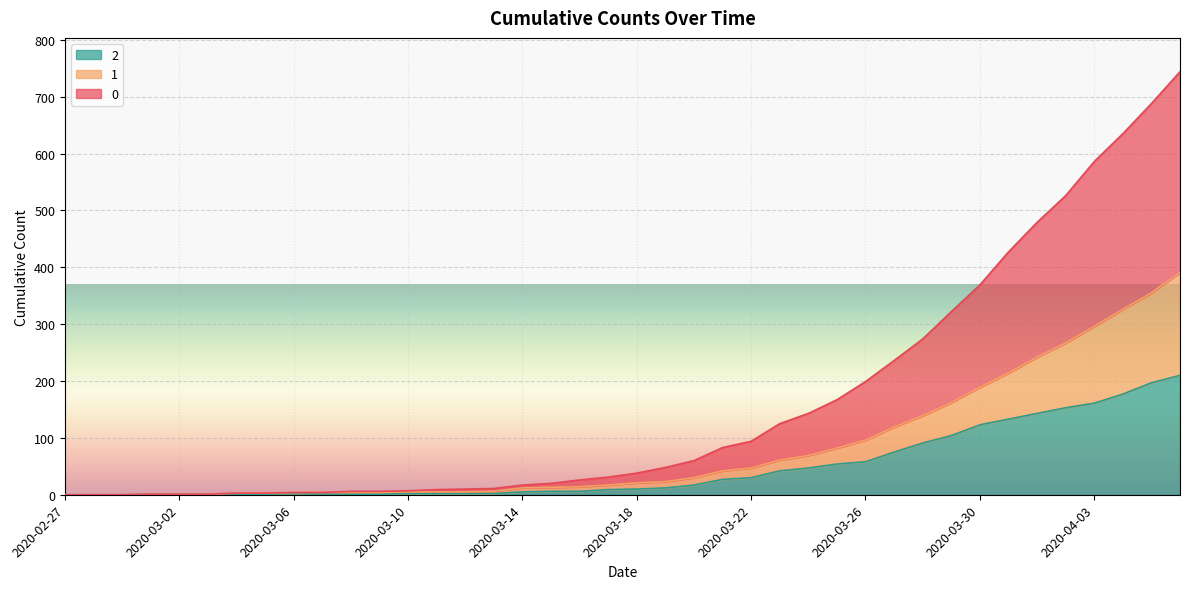

Is it true that 2 equals 91 at 2020-03-28?

True